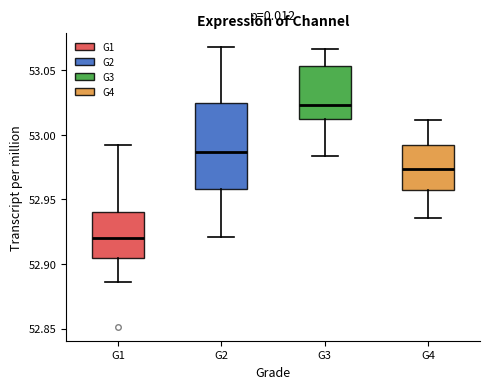

Where does the upper whisker of the box for G4 end on the y-axis? The values are not printed on the chart, so give them approximately, as read against the axis.

53.010